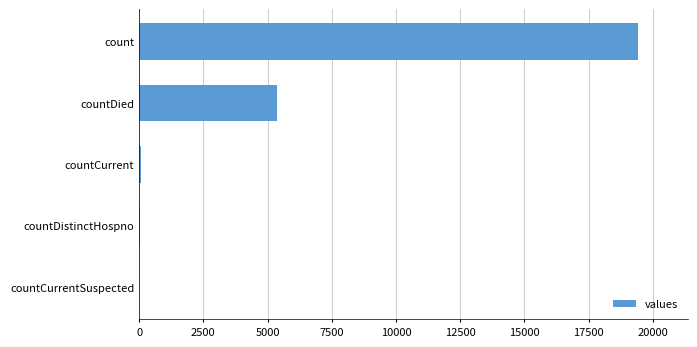

Where is the data nearest to the value 9710?

countDied